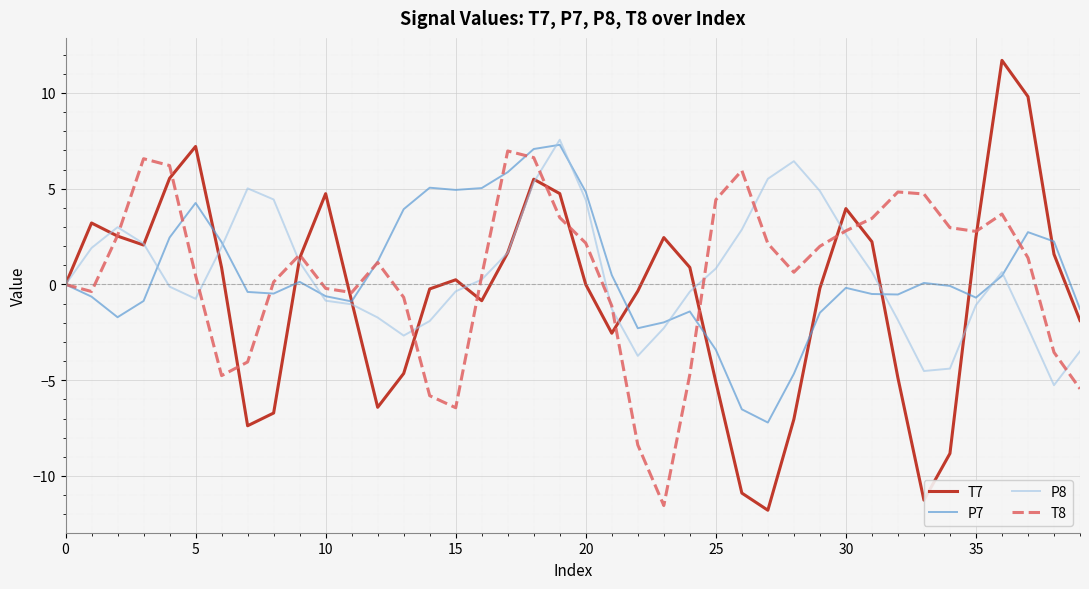

Which series has the widest spread of values?

T7